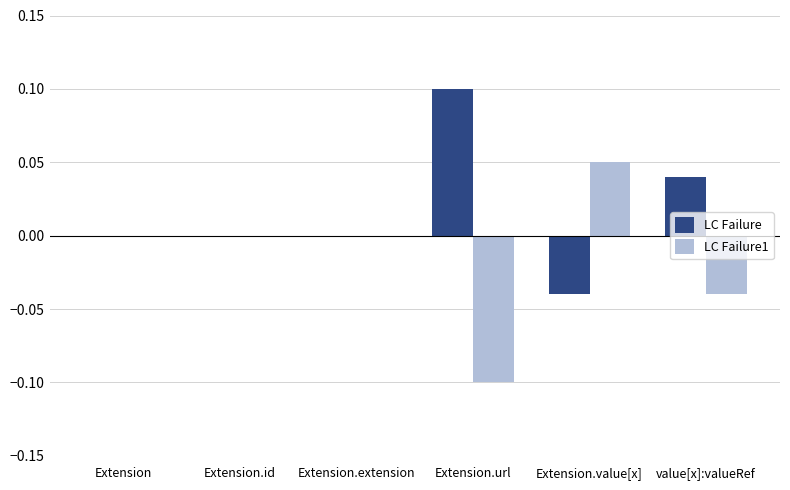

At which category does the chart reach its peak across all series?

Extension.url